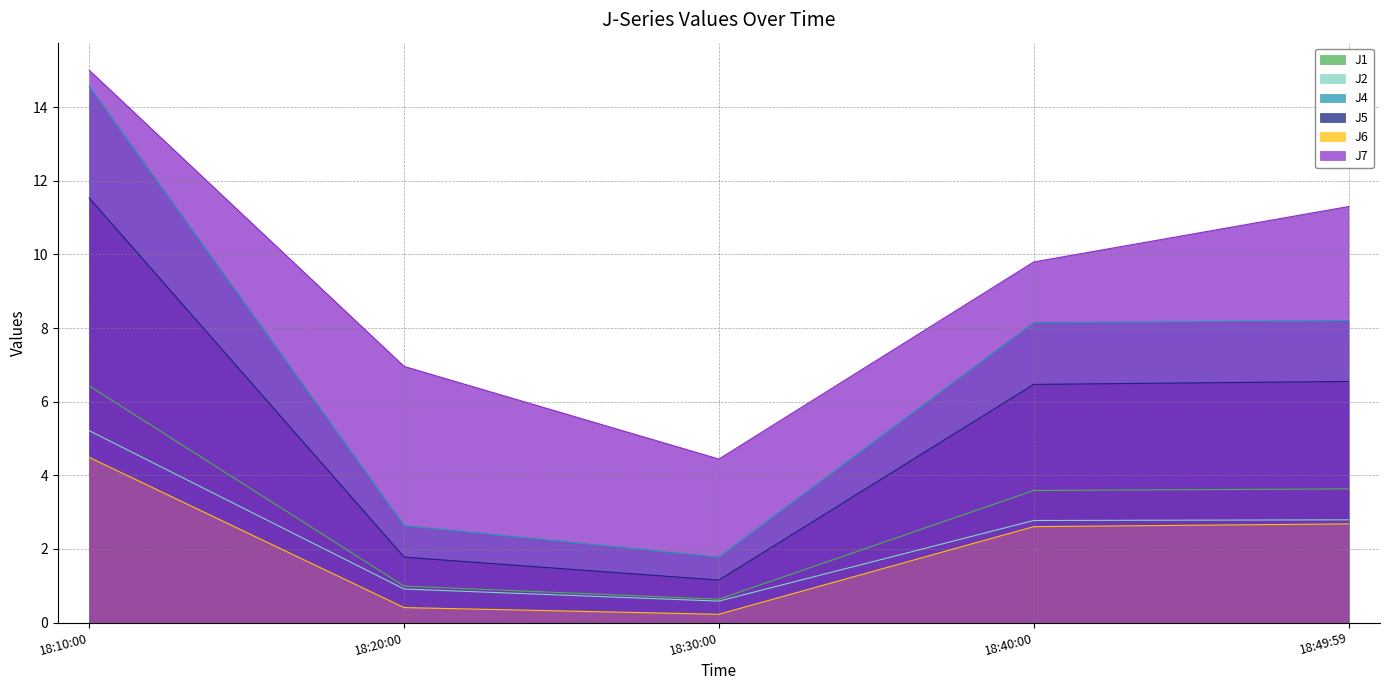

Does the chart have visible grid lines?

Yes